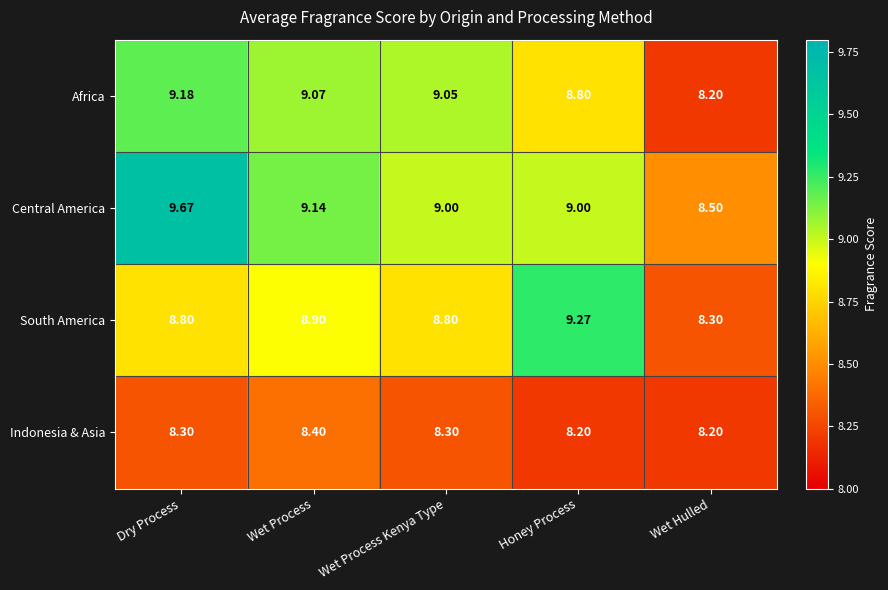

Is the value of South America at Wet Hulled greater than the value of Africa at Wet Hulled?

Yes